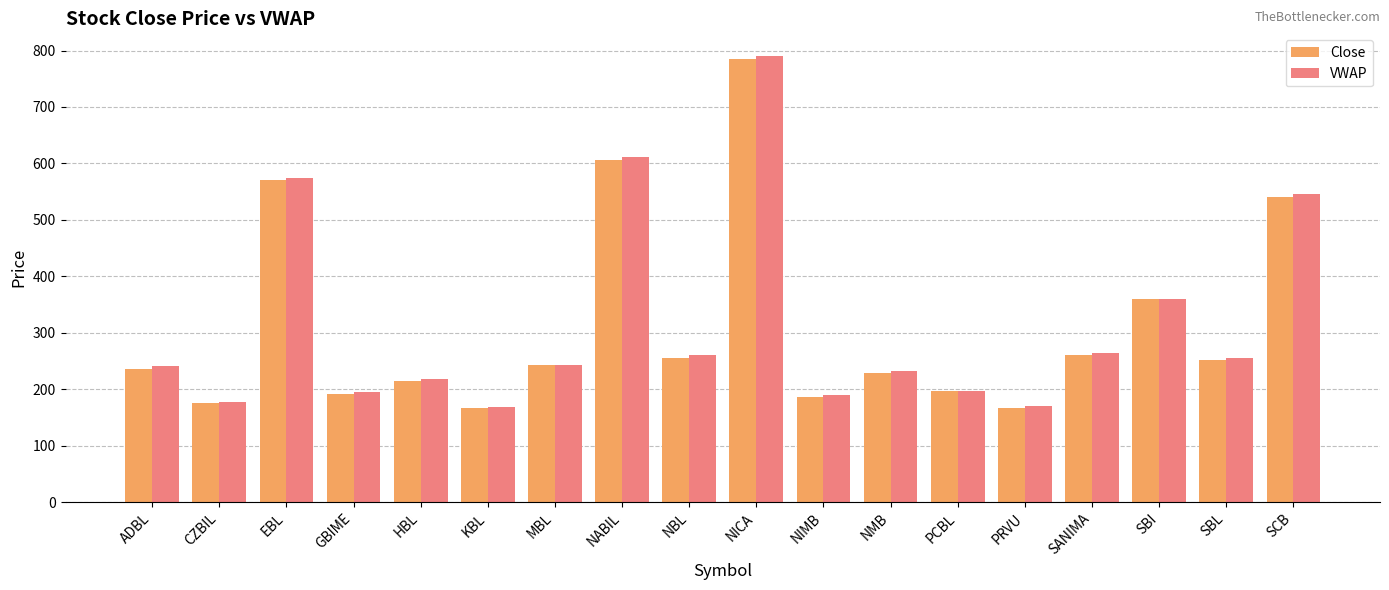

What value does the VWAP series have at KBL?

167.8